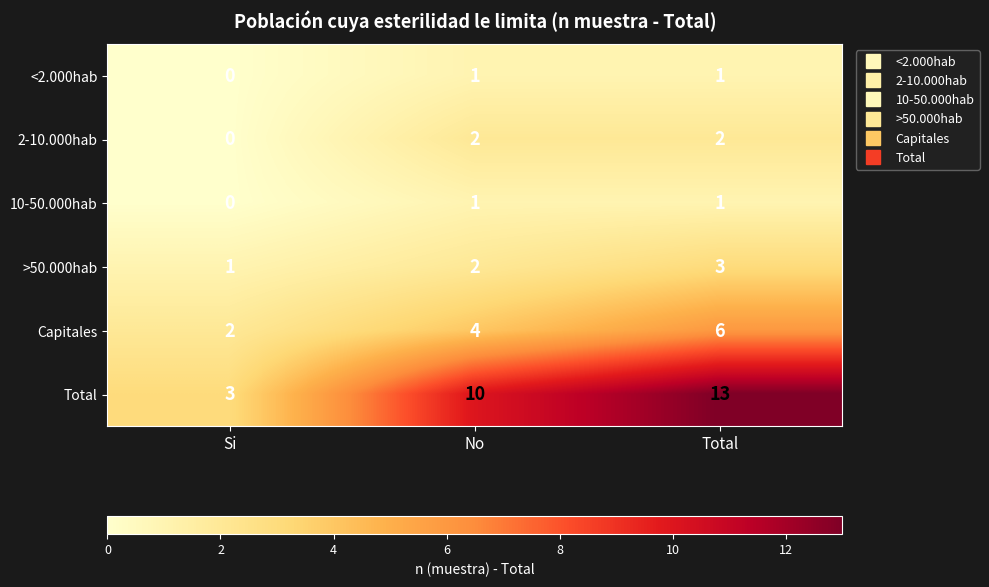

Between Si and Total, which series saw the biggest shift?

Total